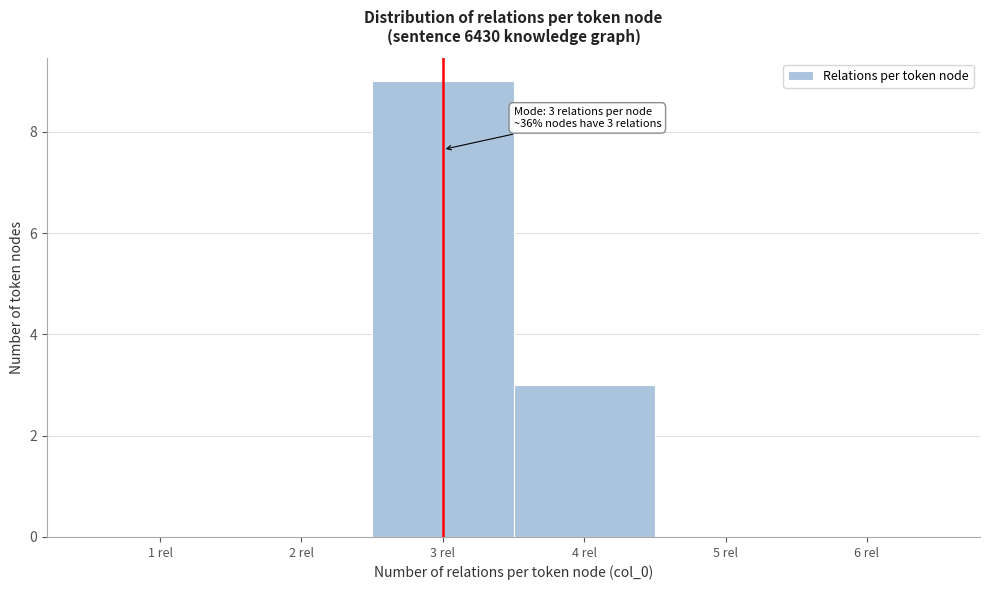

Reading right to left, list all the values displayed in this chart.

6 rel=0	5 rel=0	4 rel=3	3 rel=9	2 rel=0	1 rel=0